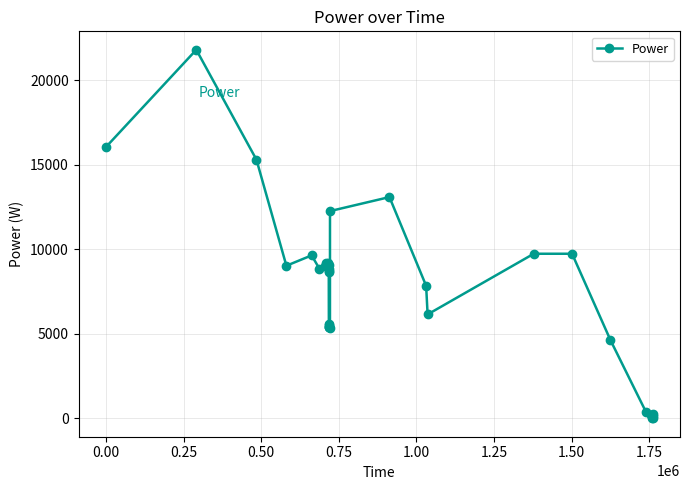

True or false: there are more than 2 points higher than both neighbors.

True